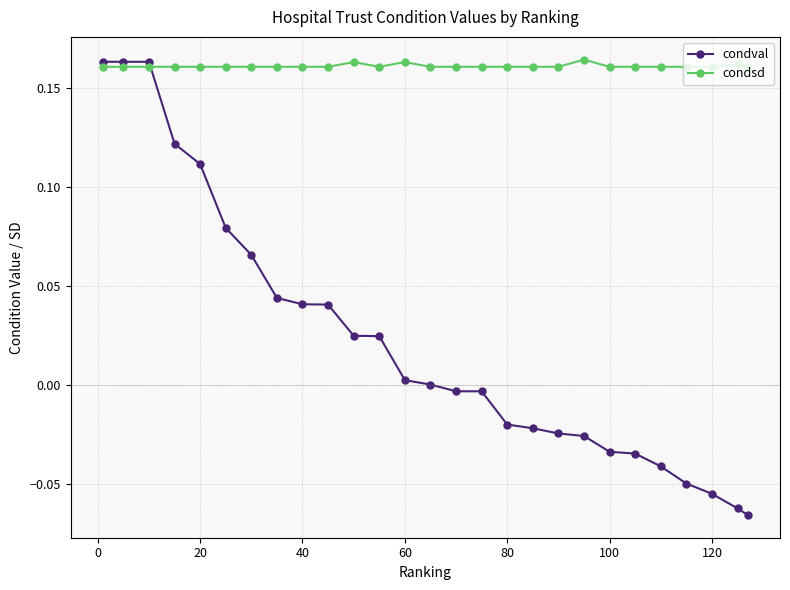

Rank the series by their average value, from highest to lowest.

condsd, condval